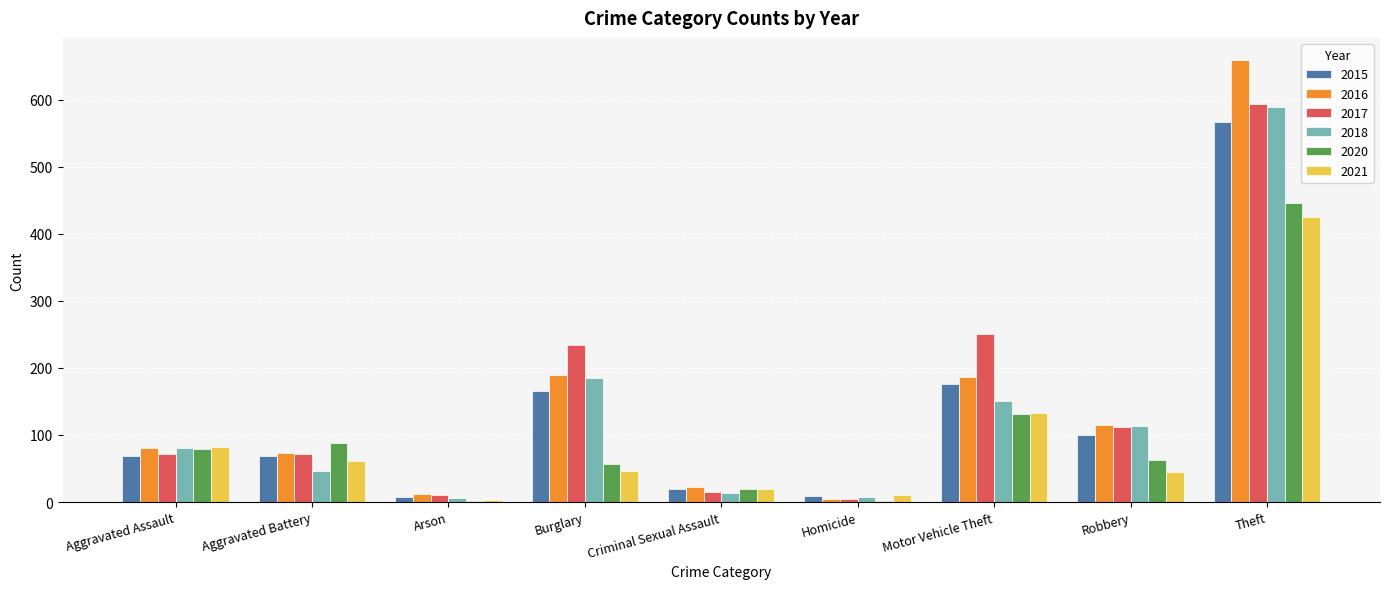

True or false: 2020 has a value of 17 at Burglary.

False